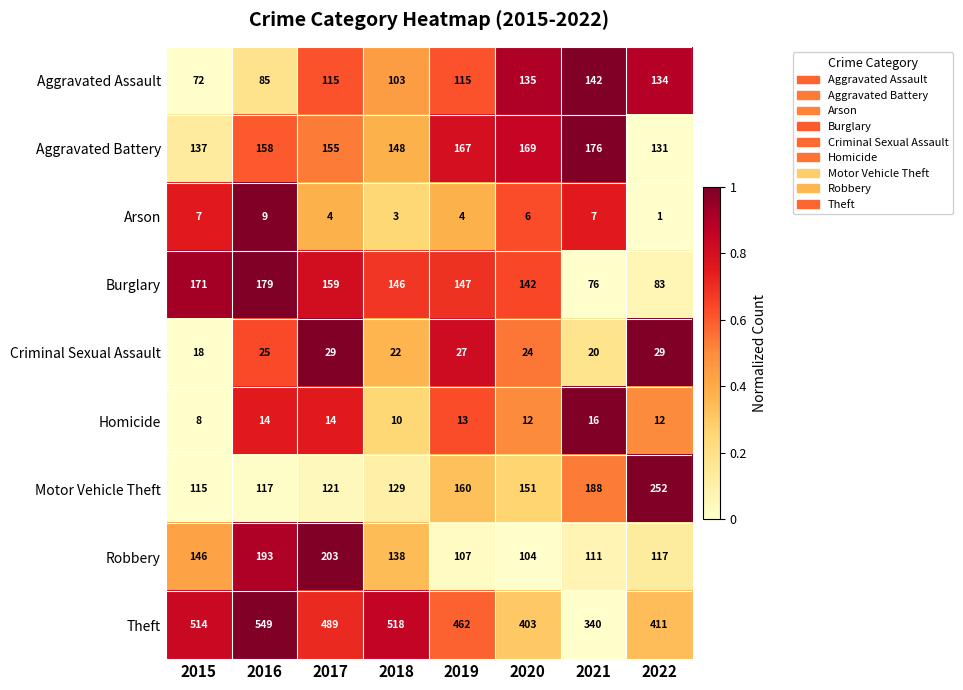

Between 2017 and 2021, which is larger?

2017